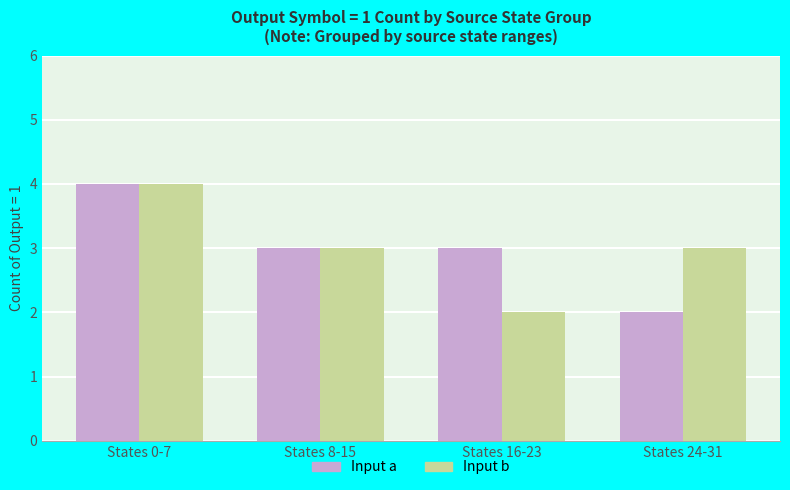

What is the label of the 2nd bar from the right?

States 16-23